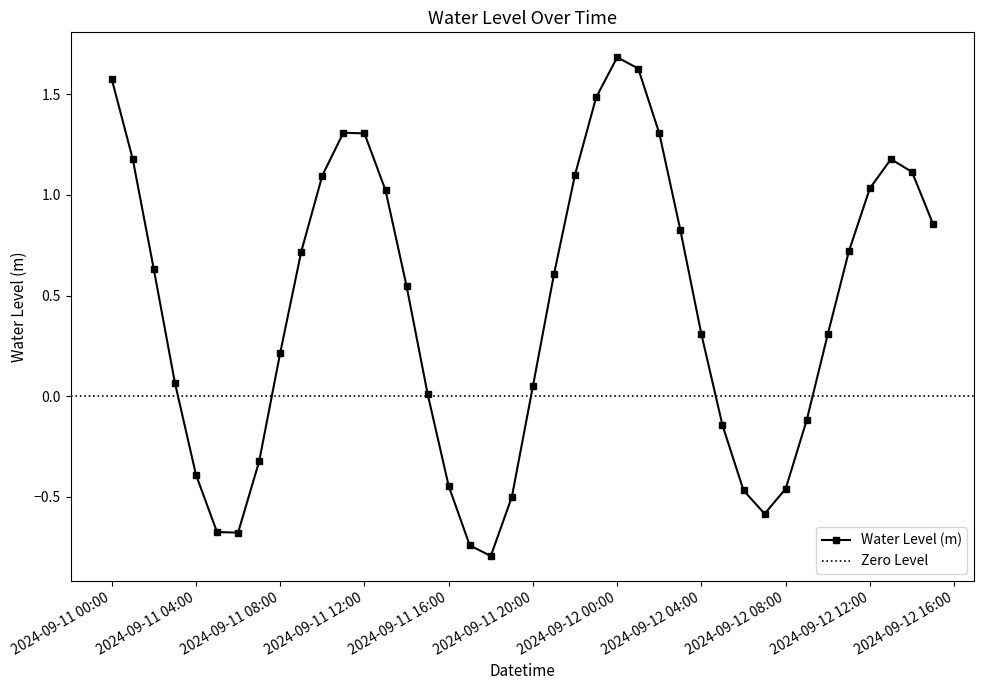

How many values are below 0?

13